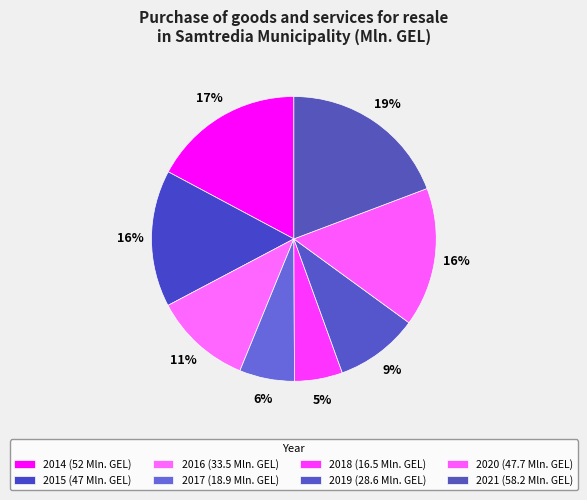

Which category has the biggest portion of the pie?

2021